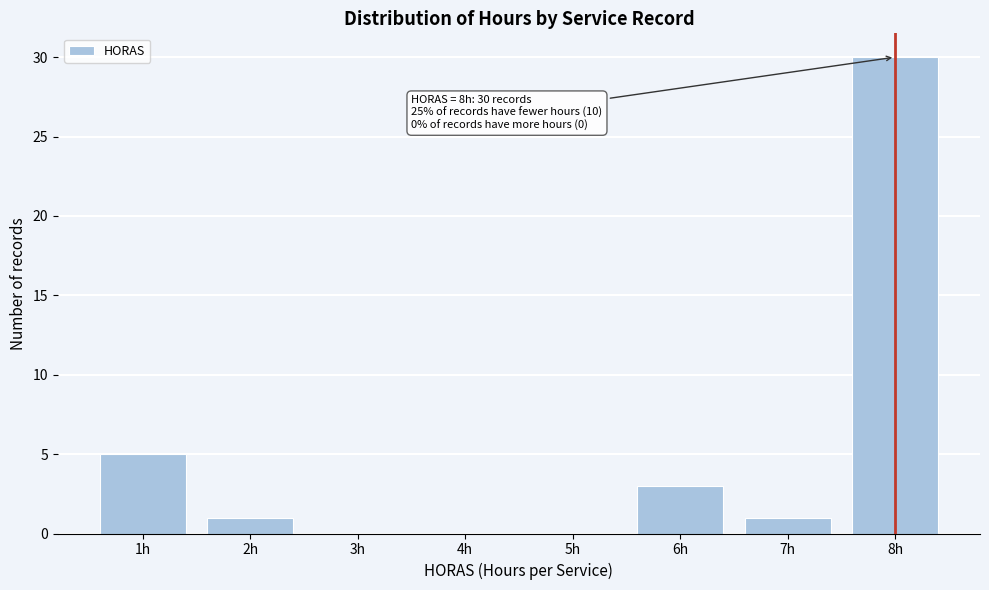

Which range on the x-axis has the tallest bar?

7.5 to 8.5